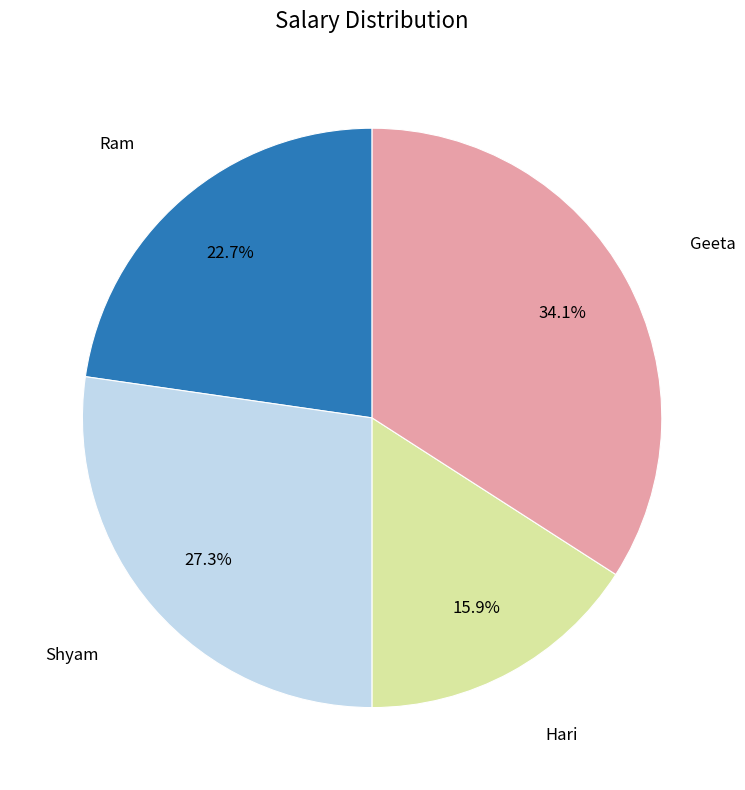

Is there a majority slice in this chart?

No